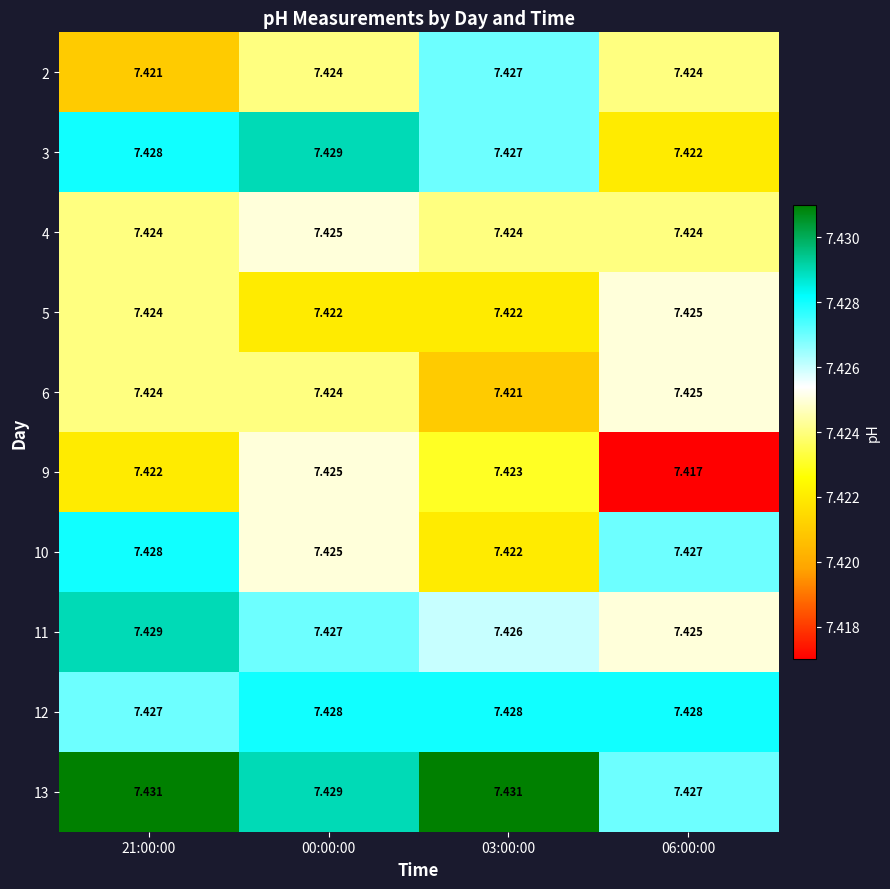

Which label corresponds to the smallest value in the chart?

06:00:00